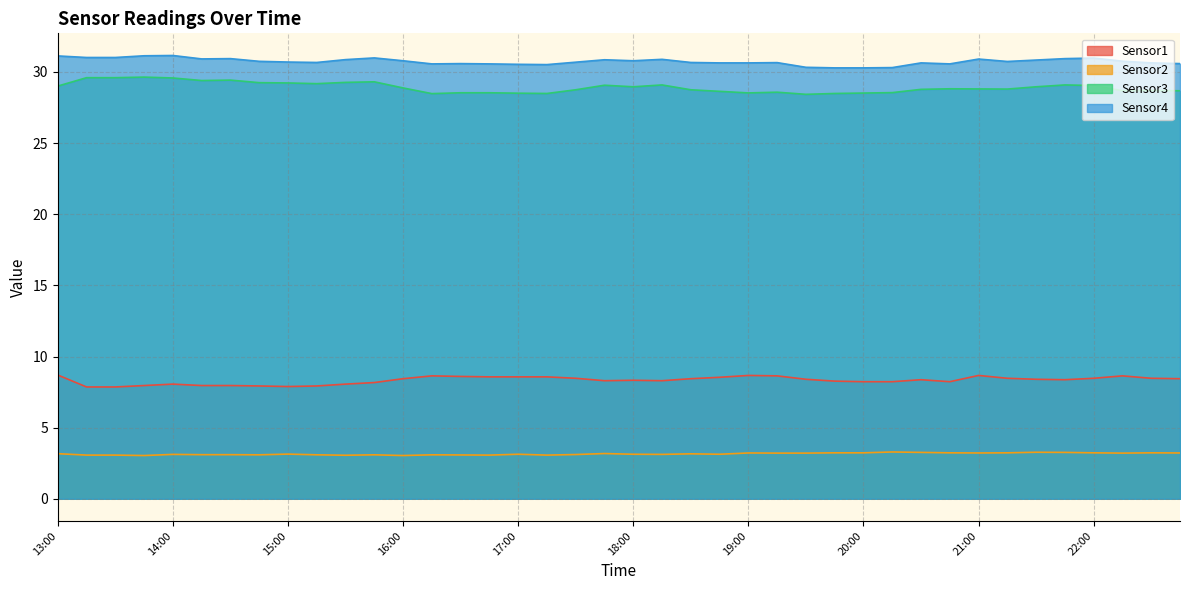

At how many categories does at least one series exceed 20?

40